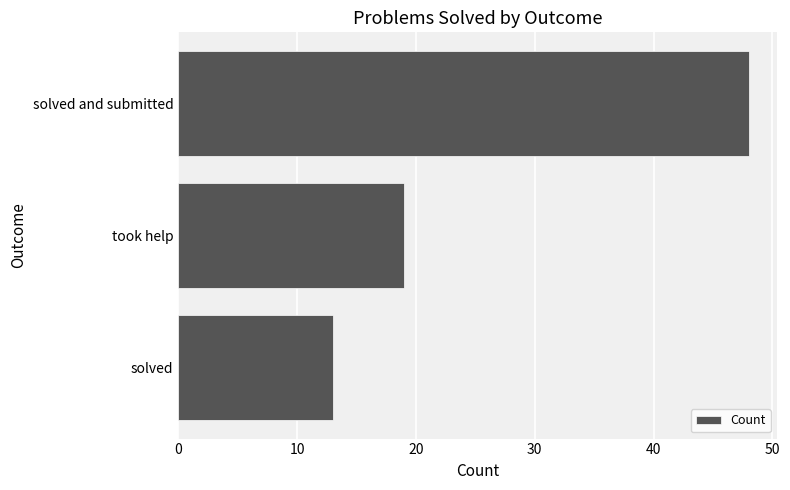

True or false: the data shows 25 at solved and submitted.

False